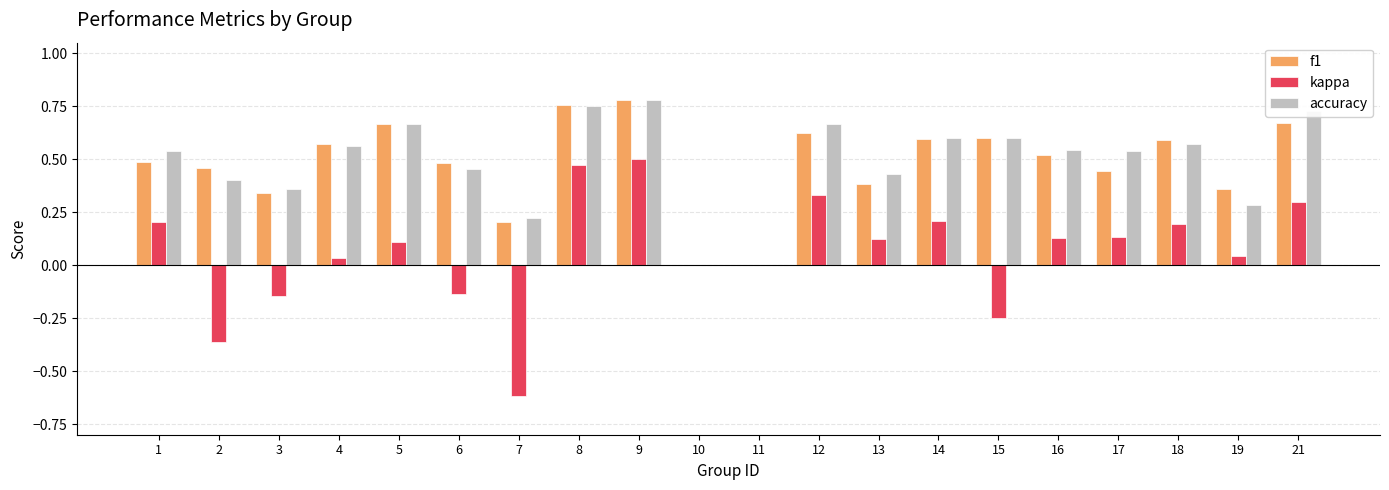

At which category is the sum across all series the highest?

9